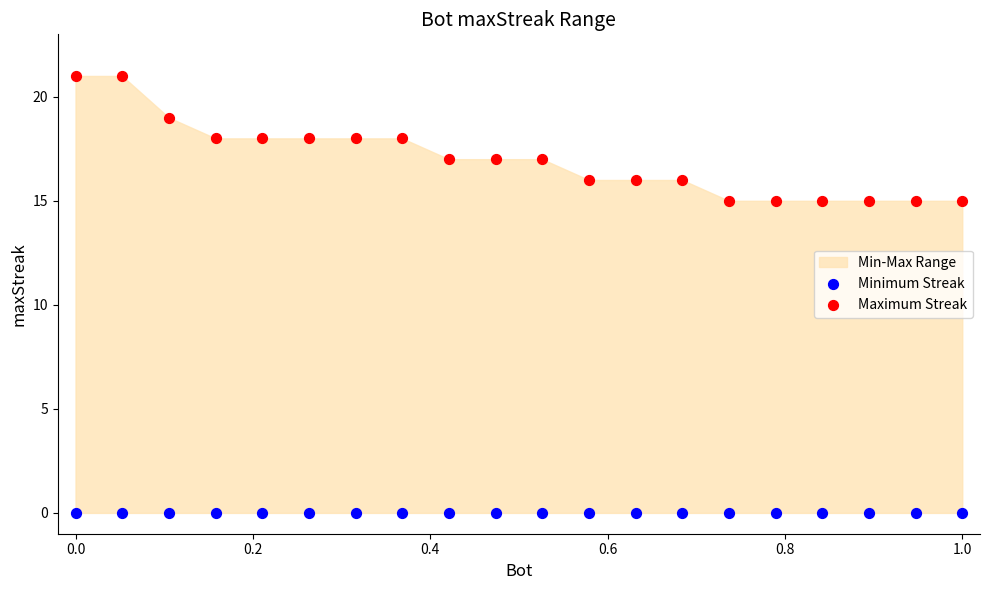

Which series contains the lowest Y value?

Minimum Streak